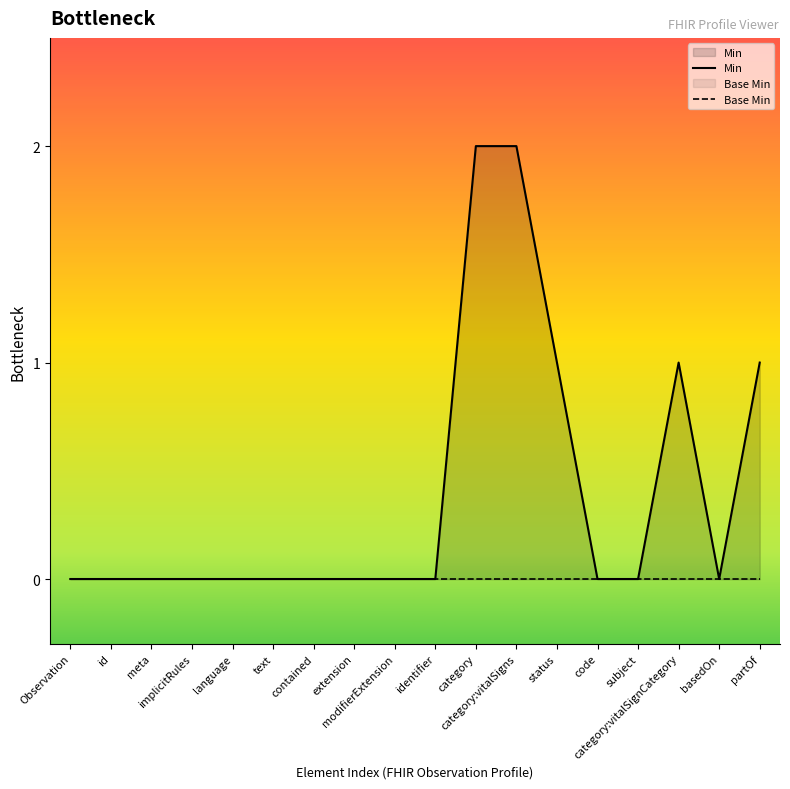

What position from the right is language?

14